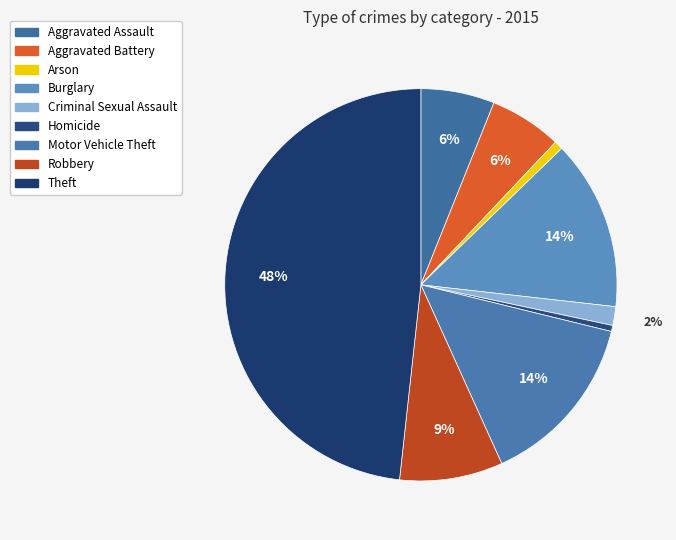

How many slices are in this pie chart?

9